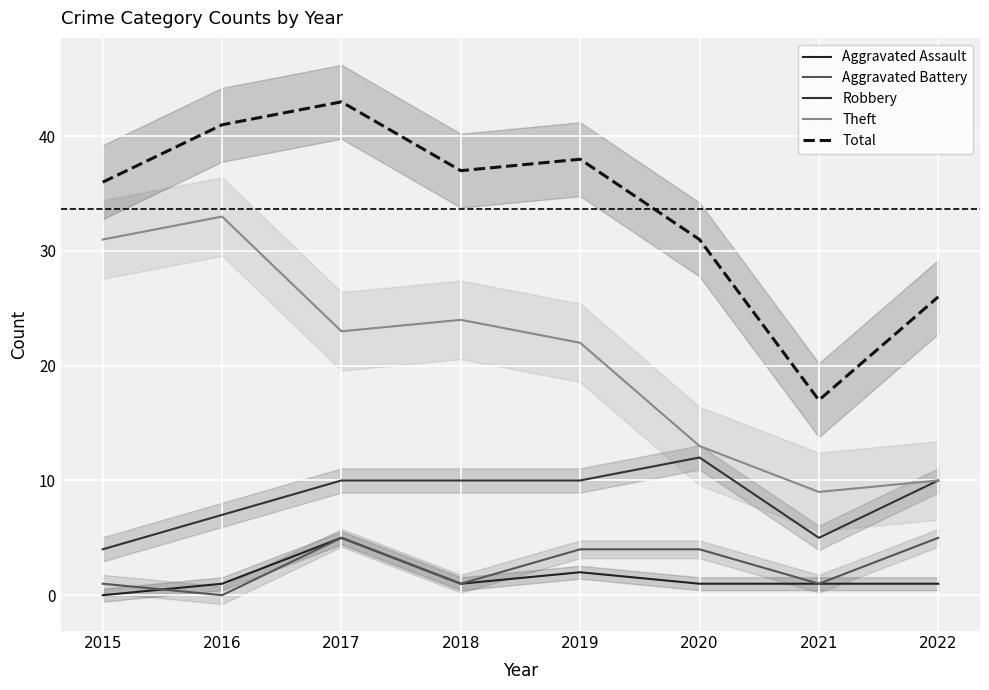

At how many categories does at least one series exceed 23?

7